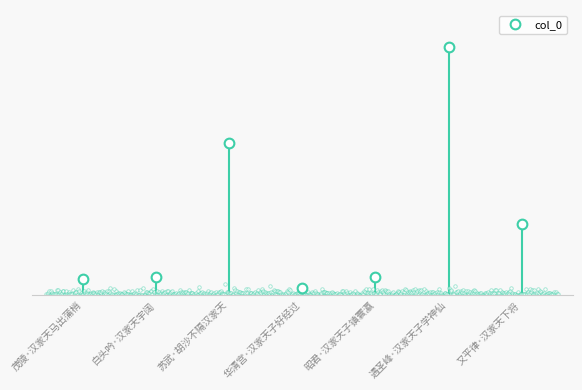

Reading left to right, transcribe all the data shown in this chart.

24049	27726	225263	11511	27562	367043	105457